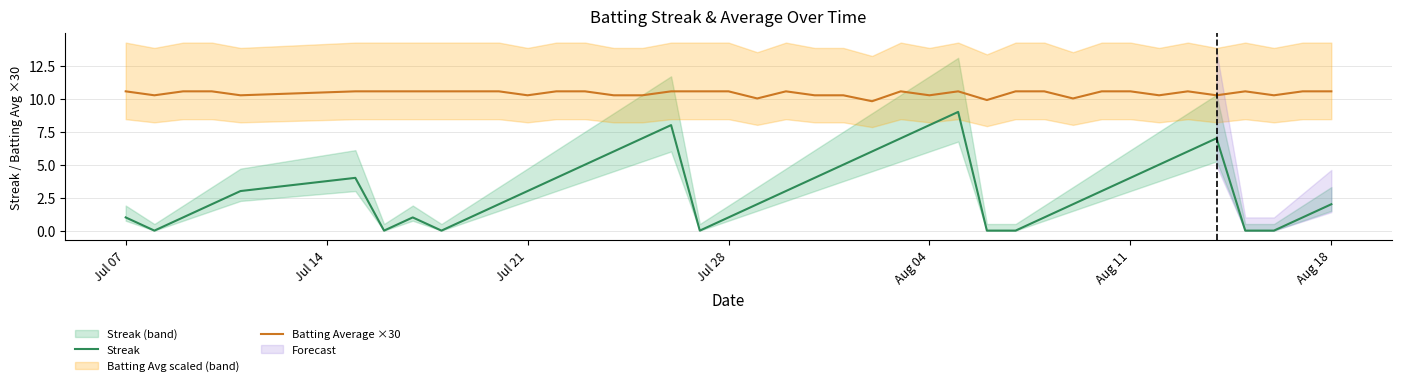

What is the lowest value of the Batting Average ×30 series?

9.8